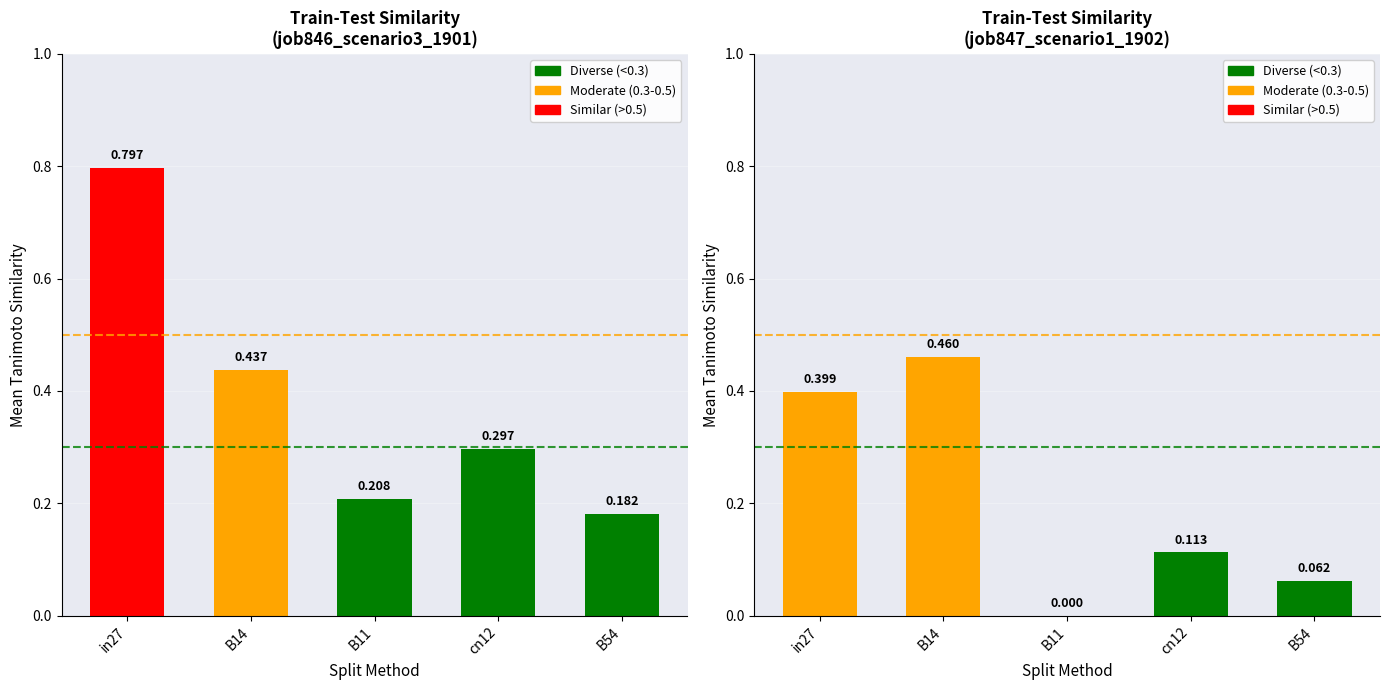

At which category does the chart reach its peak across all series?

in27